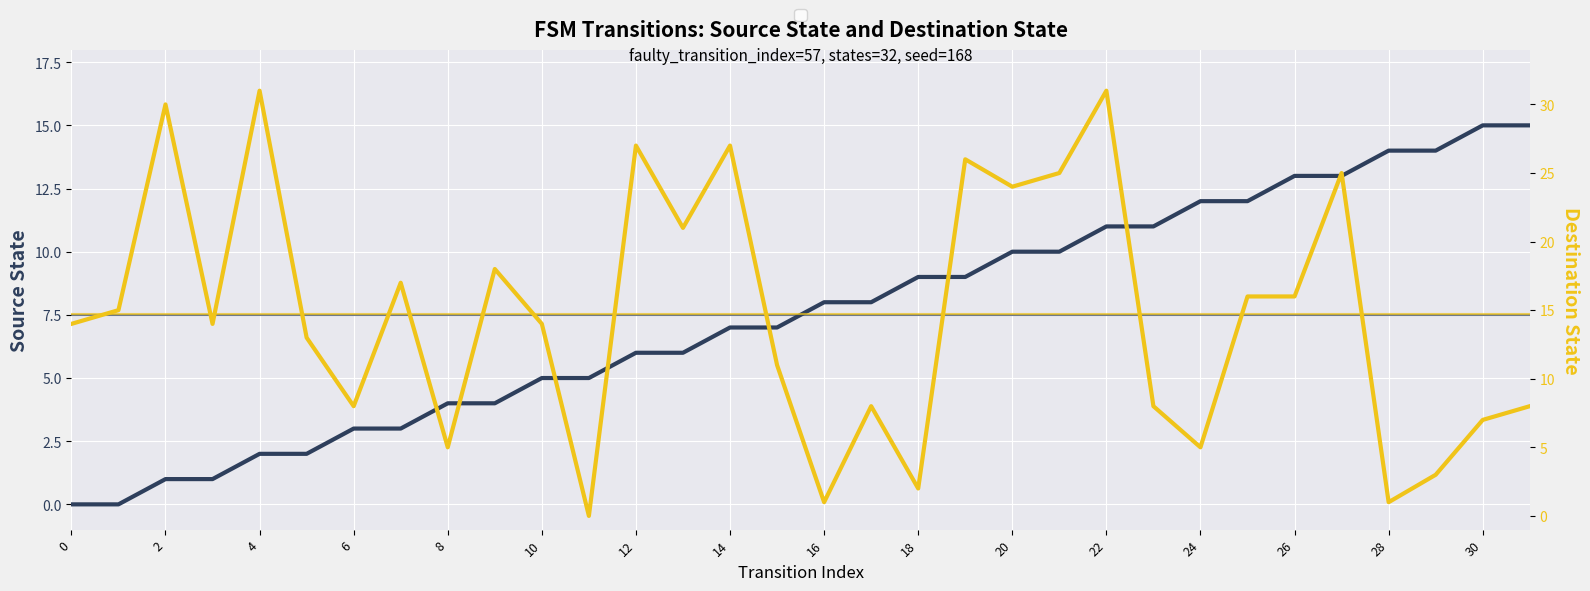

Count the number of categories in the chart.

32